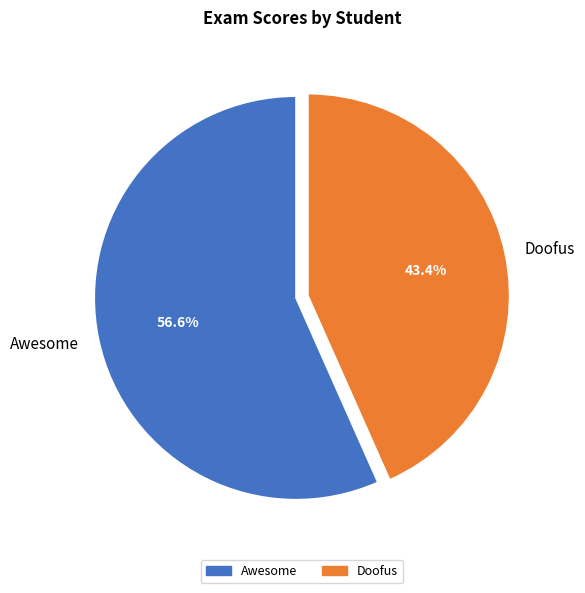

What is the largest slice in the pie chart?

Awesome